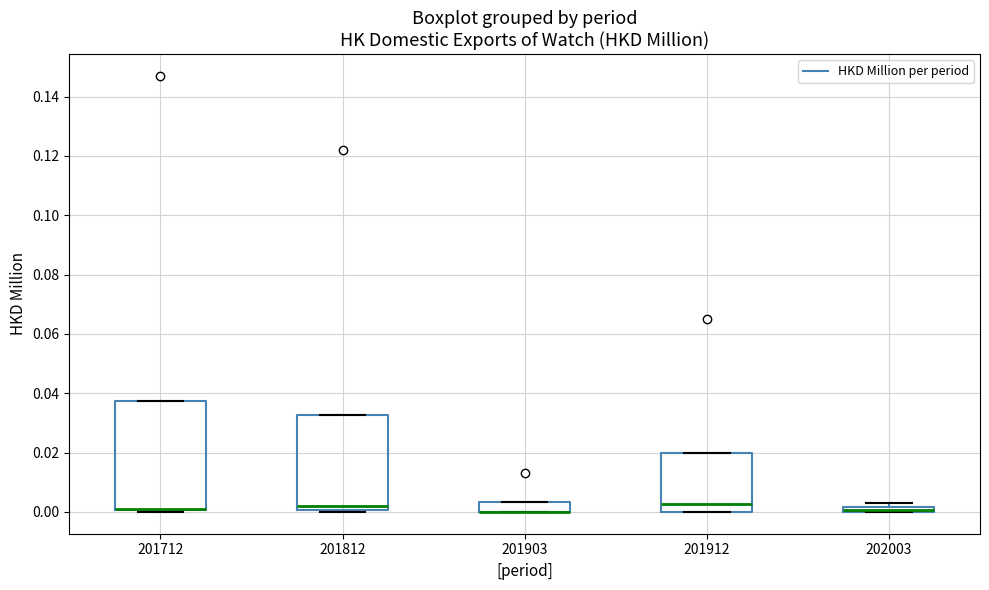

Comparing the boxes themselves (not the whiskers), which one is the tallest?

201712